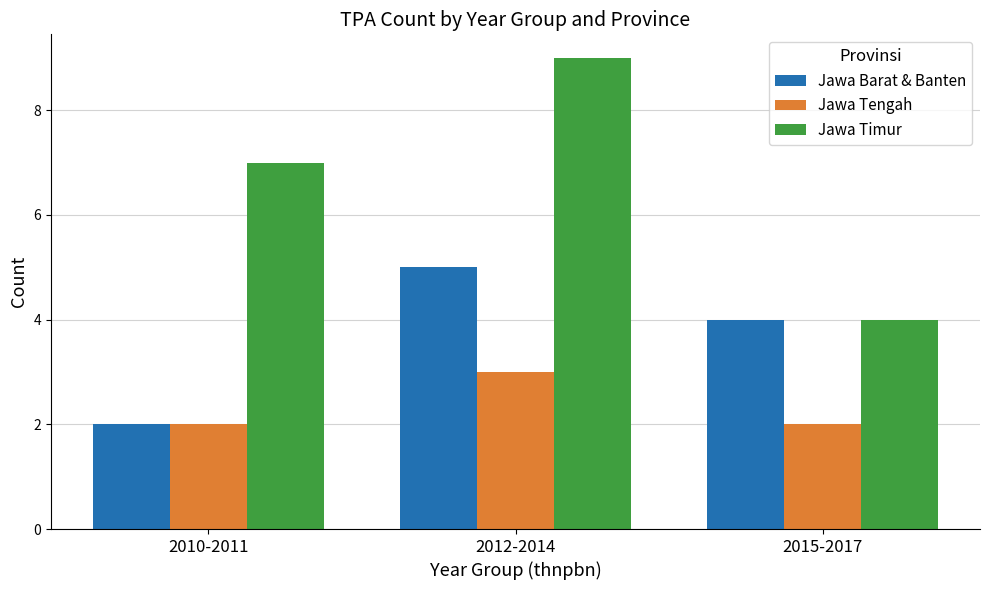

Count the number of categories in the chart.

3